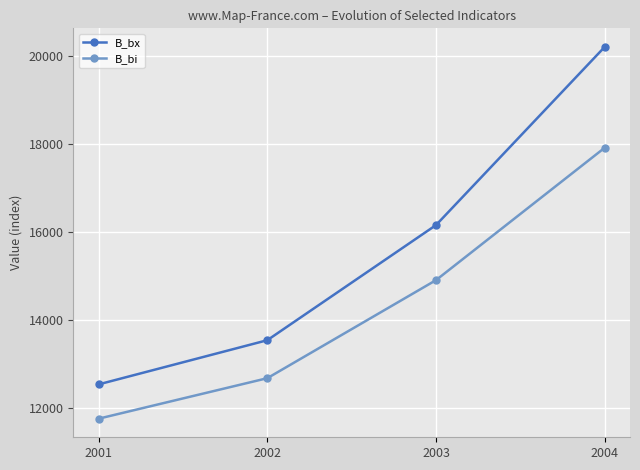

What is the total value across all series at 2001?

24294.7